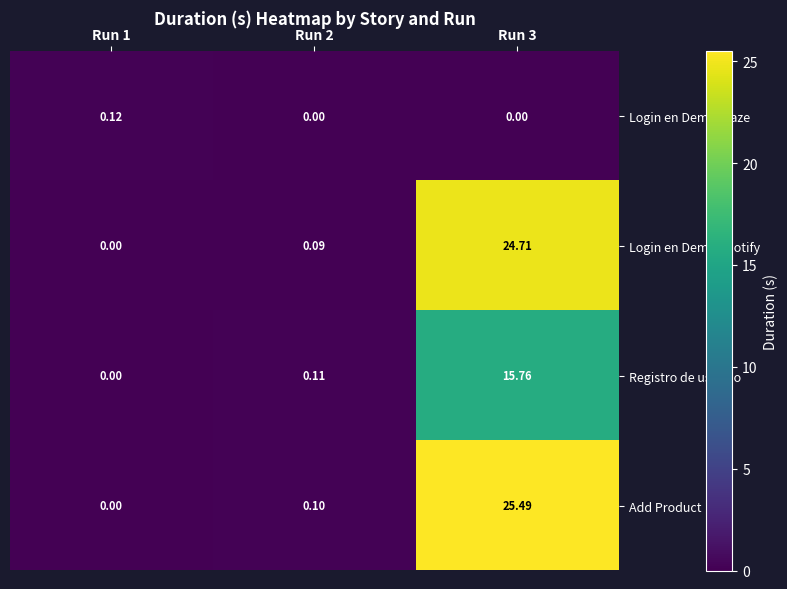

Is the value of Add Product at Run 2 greater than the value of Login en Demo Blaze at Run 1?

No